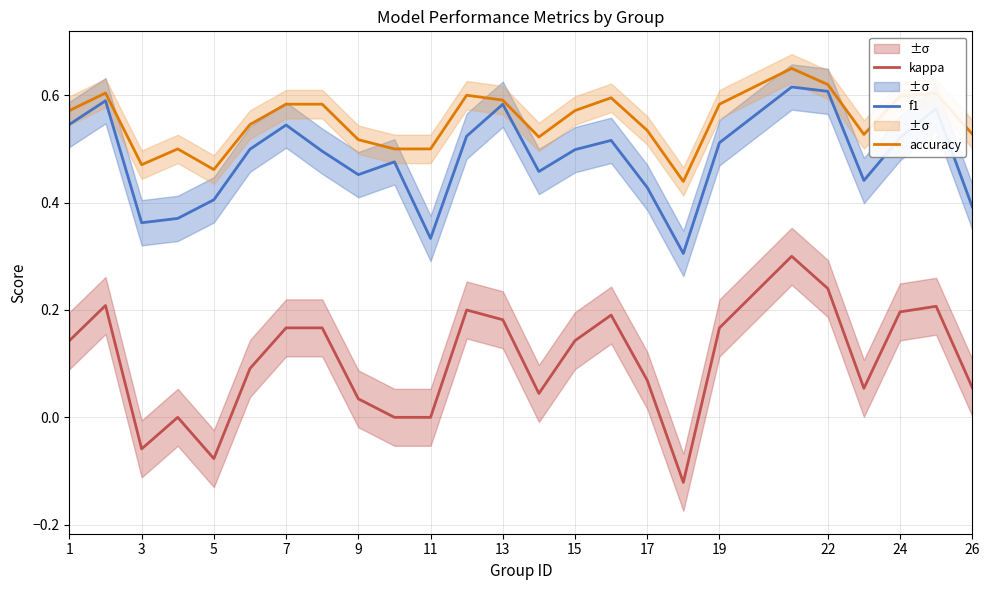

True or false: f1 and kappa cross at least once.

False